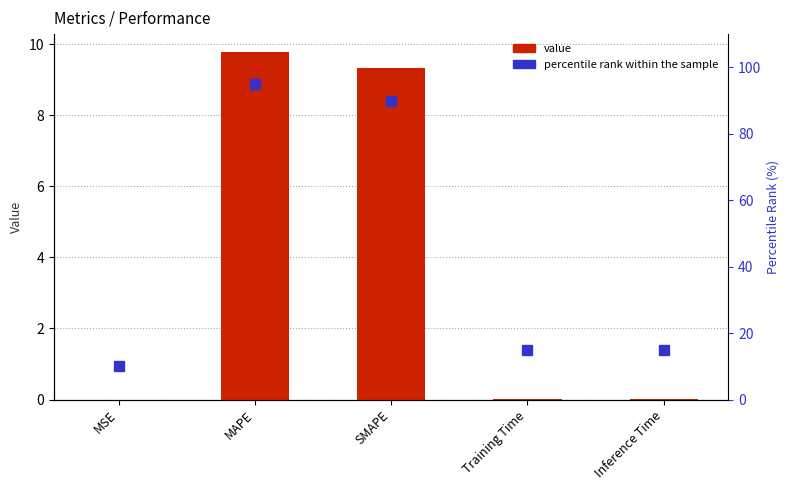

What is the lowest value of the percentile rank within the sample series?

10.0